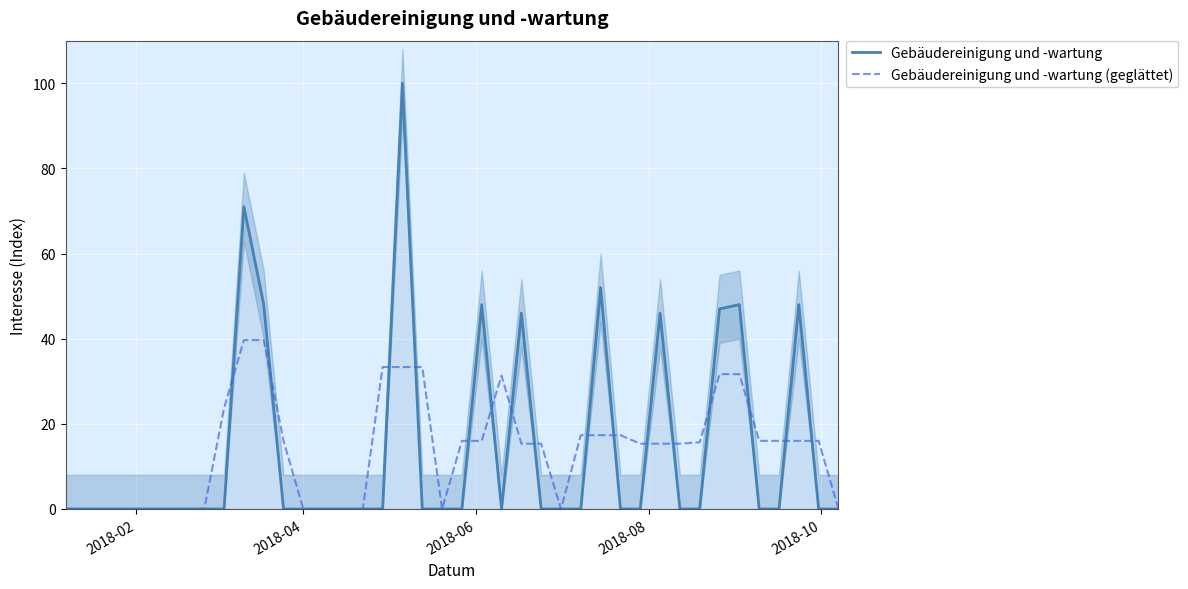

Which series has the largest total across all categories?

Gebäudereinigung und -wartung